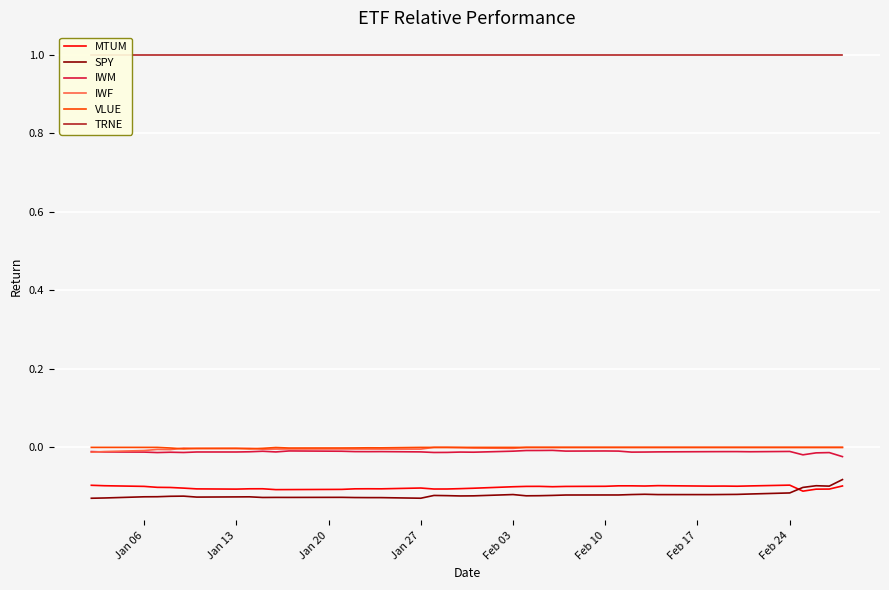

True or false: IWM and MTUM cross at least once.

False